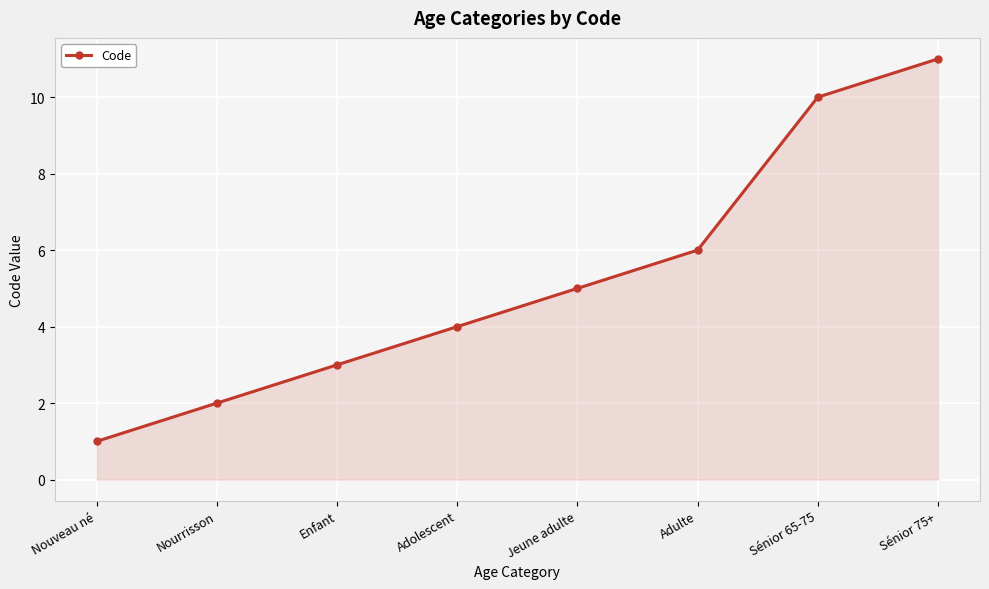

Is it true that the value at Sénior 75+ is 11?

True